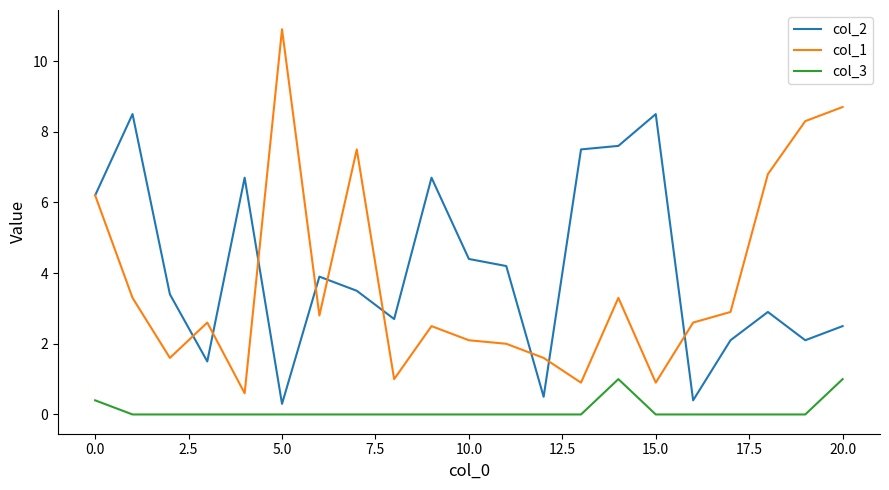

What is the greatest value displayed?

10.9